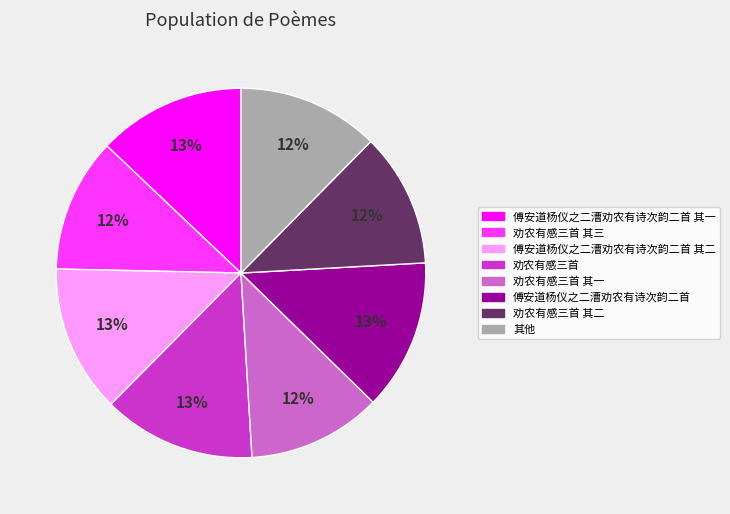

Is there any slice that represents more than half of the pie?

No